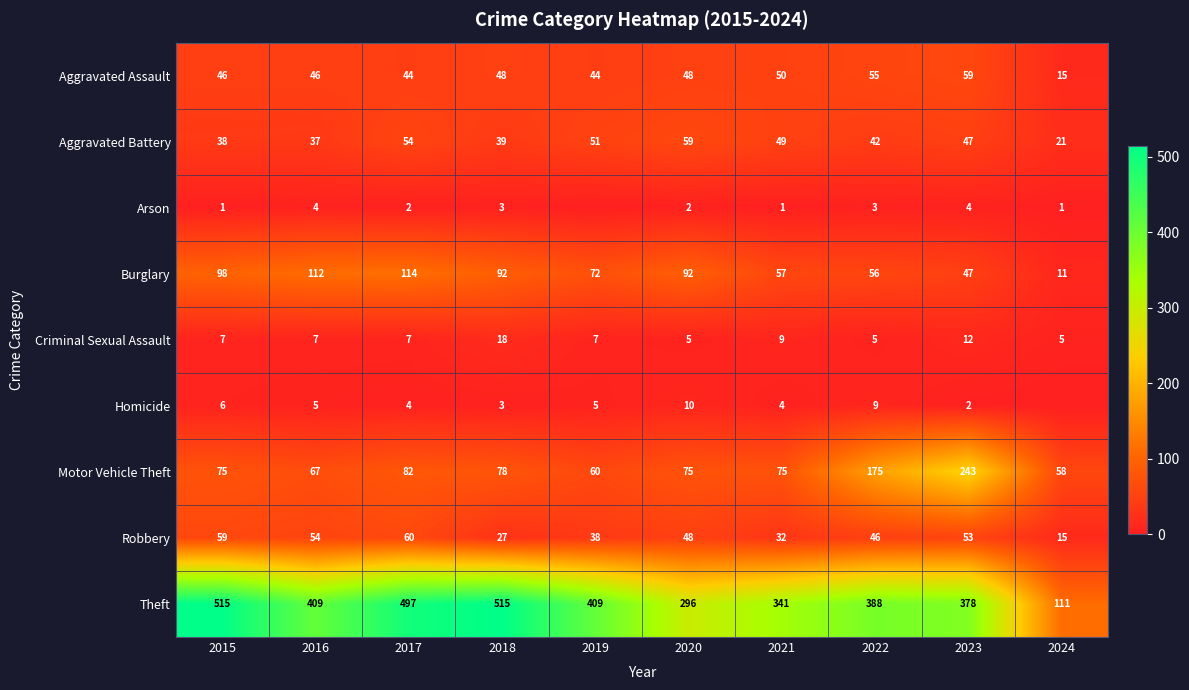

Where does the Theft series first go above 409?

2015